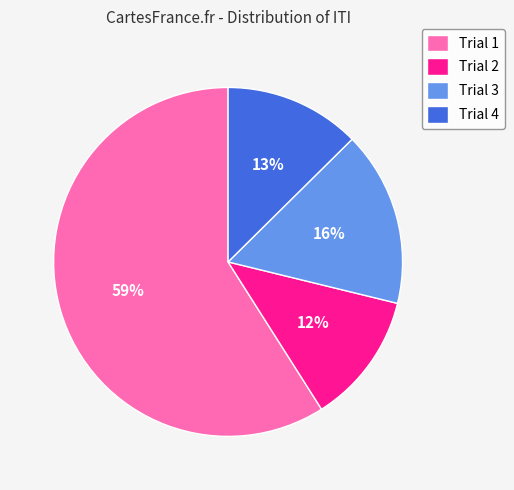

What is the largest slice in the pie chart?

Trial 1